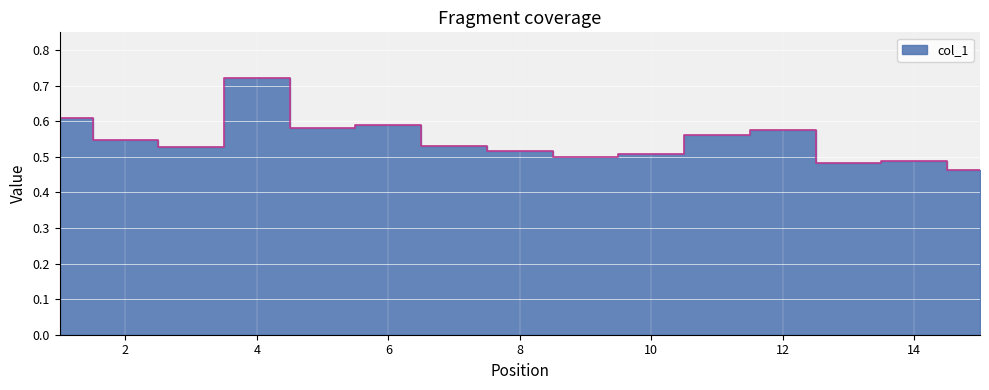

Is it true that the value at 7 is 0.5?

True